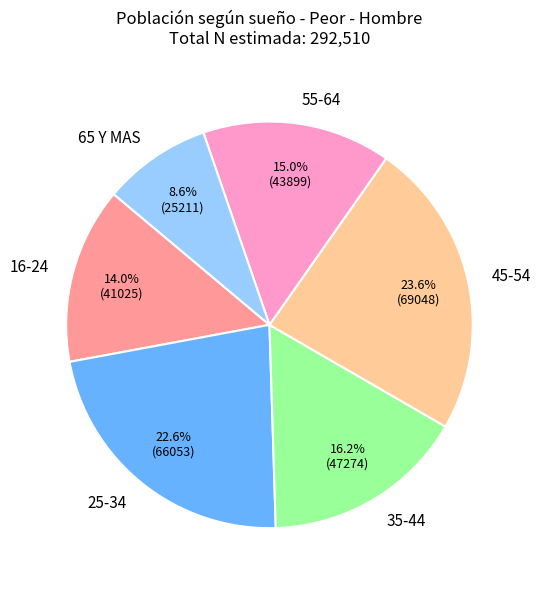

What percentage is the 16-24 slice, to the nearest percent?

14%